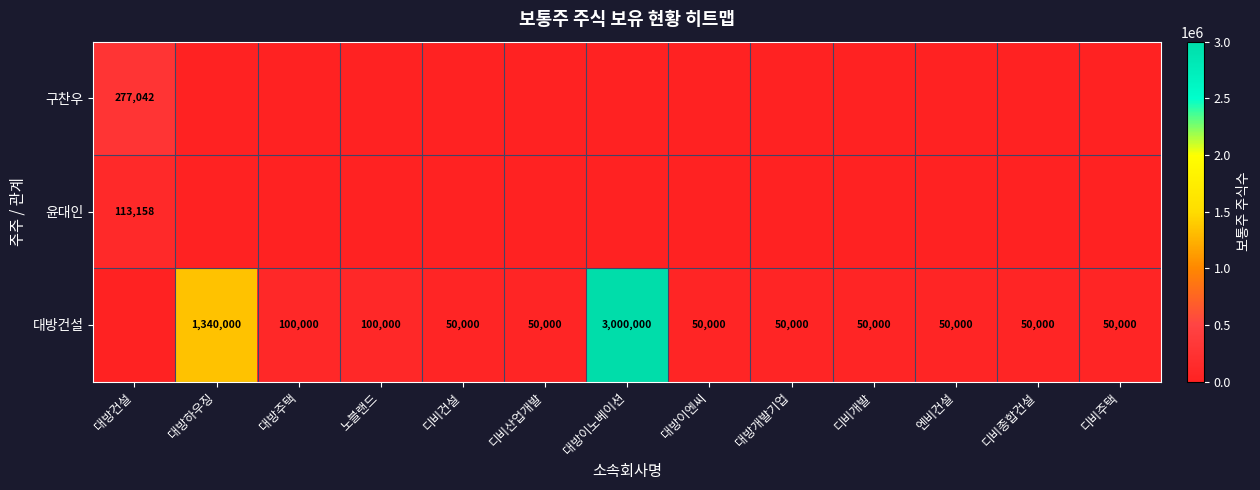

Is it true that 대방건설 equals 50000 at 엔비건설?

True